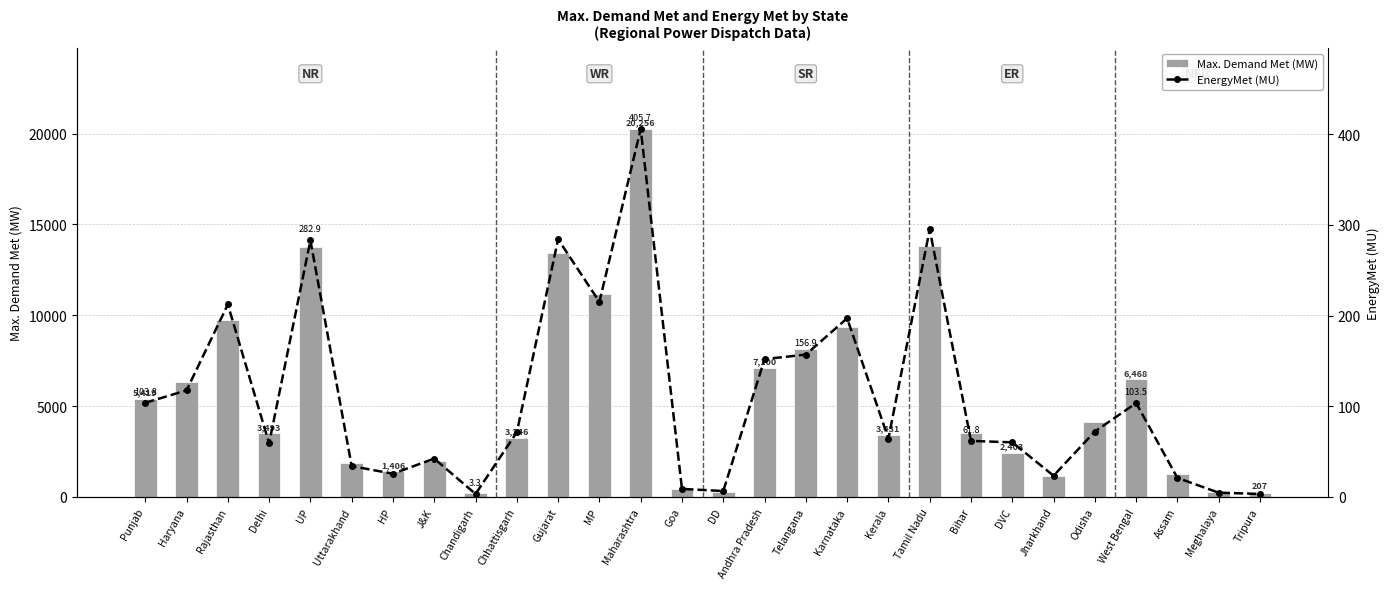

Is it true that EnergyMet (MU) equals 22.7 at Uttarakhand?

False